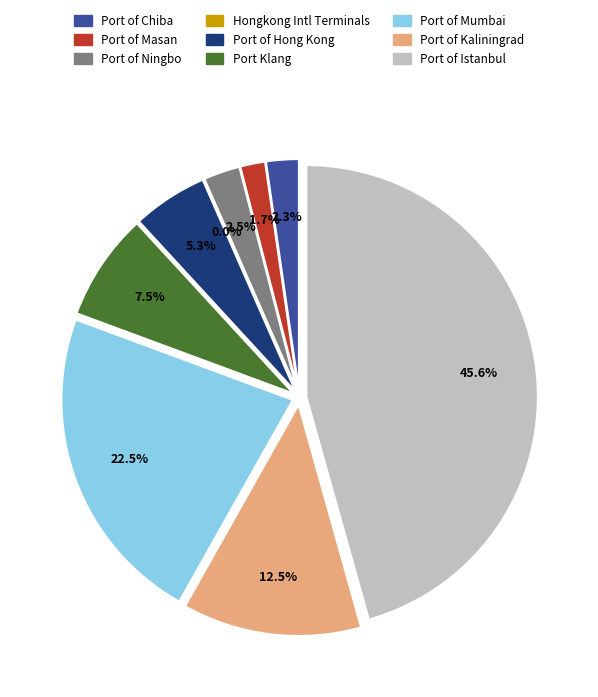

Count the number of slices in the pie.

9